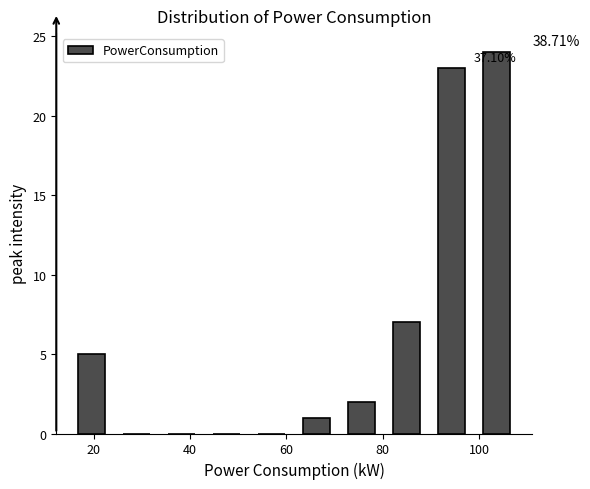

Which range on the x-axis has the tallest bar?

98 to 108